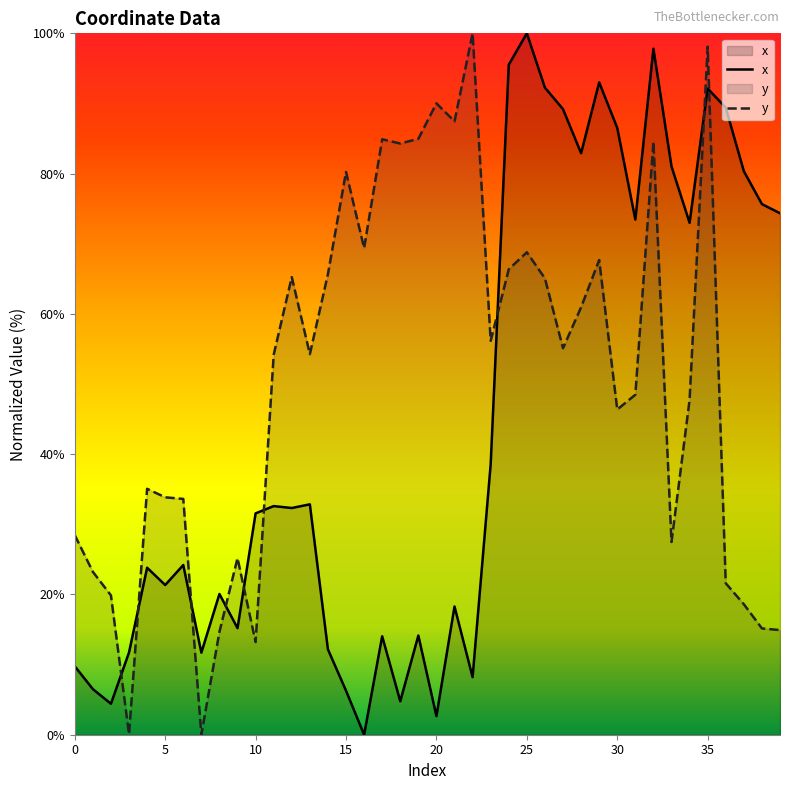

What is the difference between the highest and lowest values at 33?

53.5